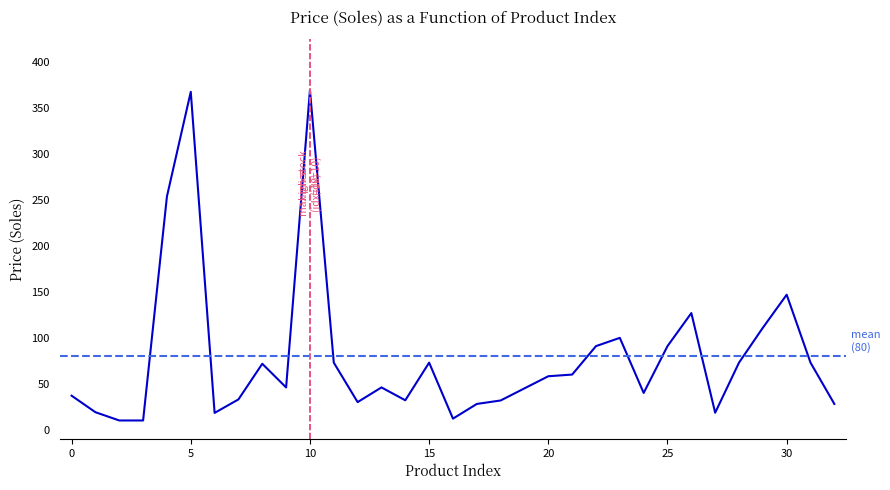

Is this an area chart (filled region under the line)?

No